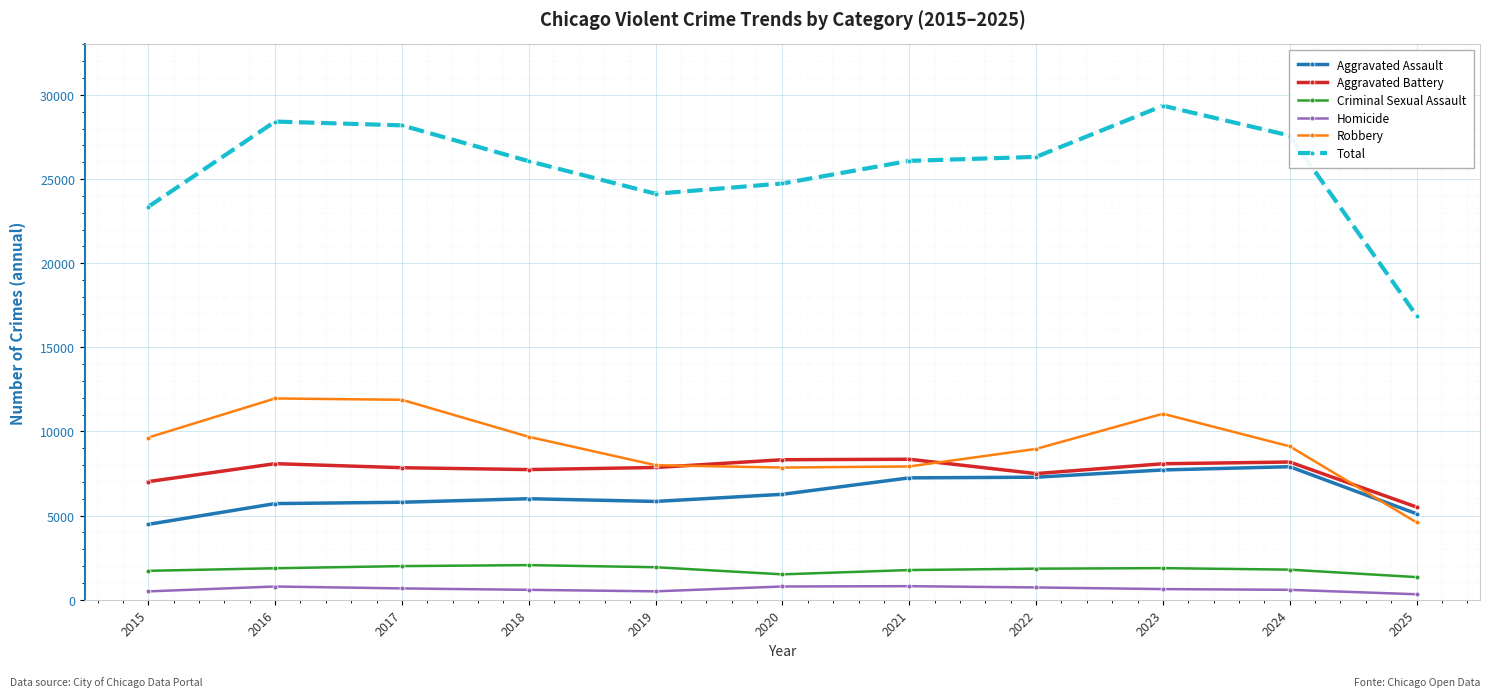

Between 2018 and 2020, which series saw the biggest shift?

Robbery